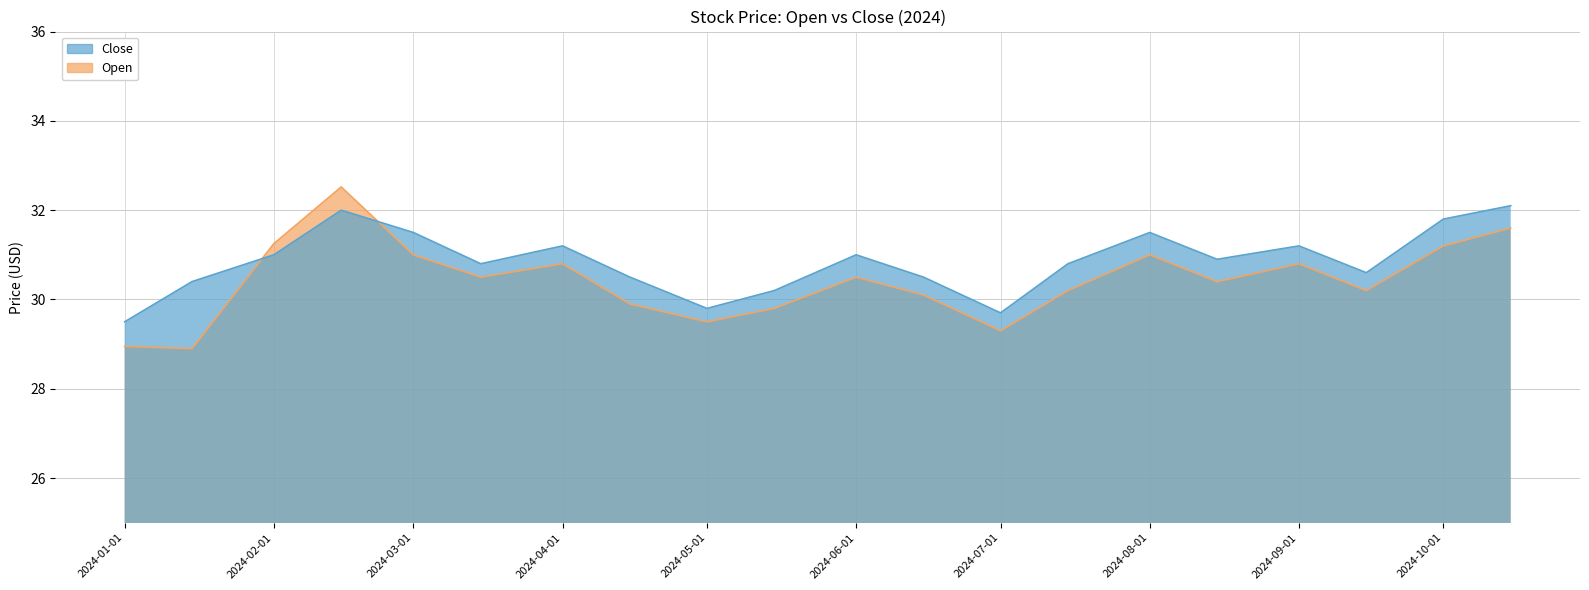

Where is the first local maximum for Close?

2024-02-15